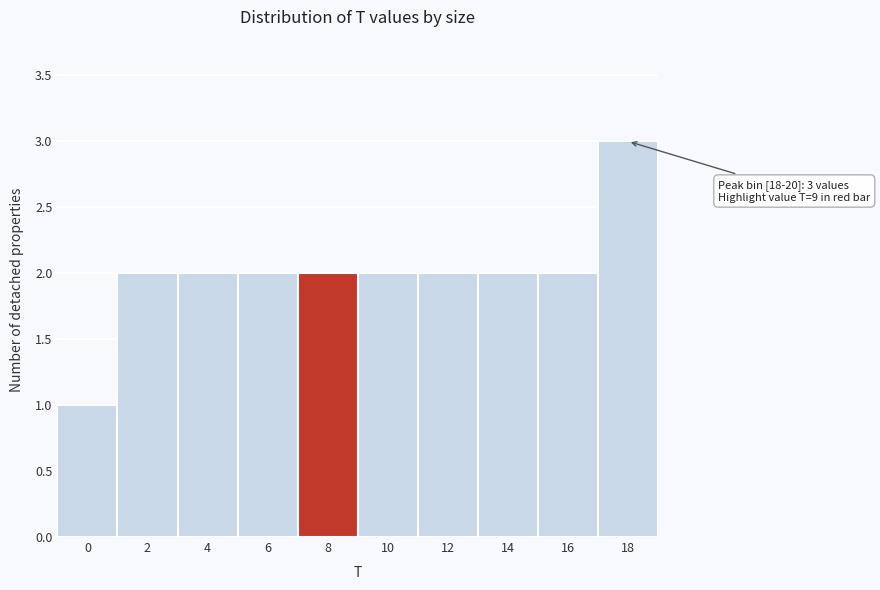

Reading right to left, what are all the values shown in this chart?

3	2	2	2	2	2	2	2	2	1